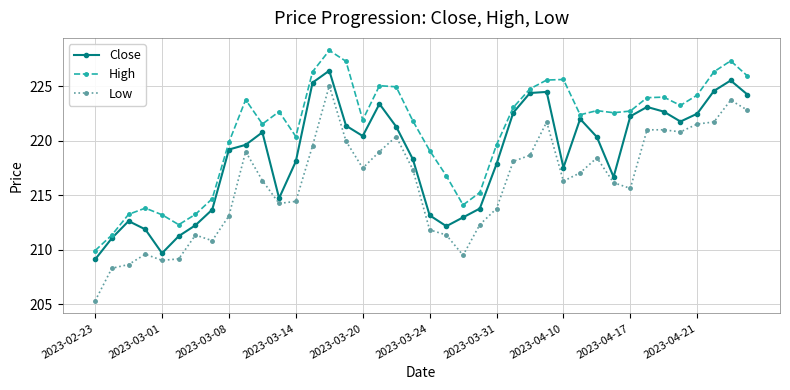

True or false: Close and High intersect in this chart.

False